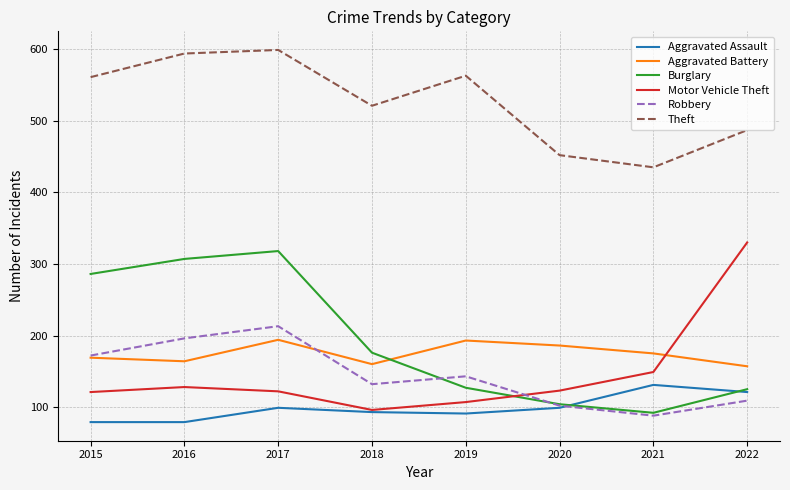

What are all the series names shown in the legend?

Aggravated Assault, Aggravated Battery, Burglary, Motor Vehicle Theft, Robbery, Theft